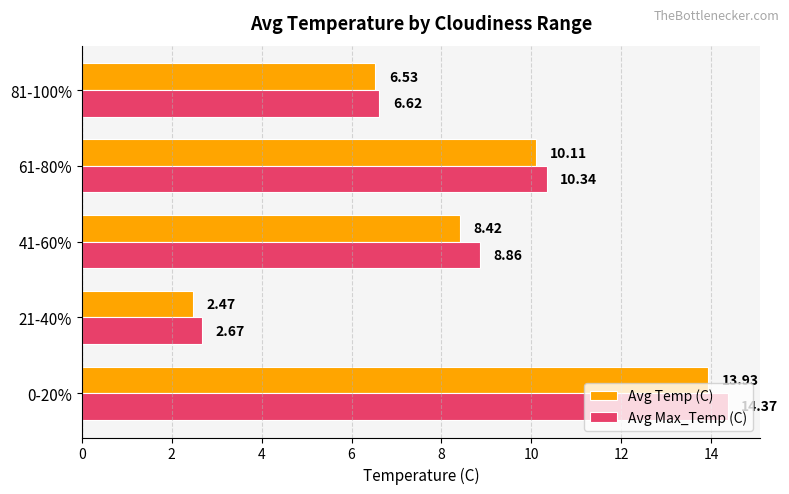

Which series has the largest range (max minus min)?

Avg Max_Temp (C)